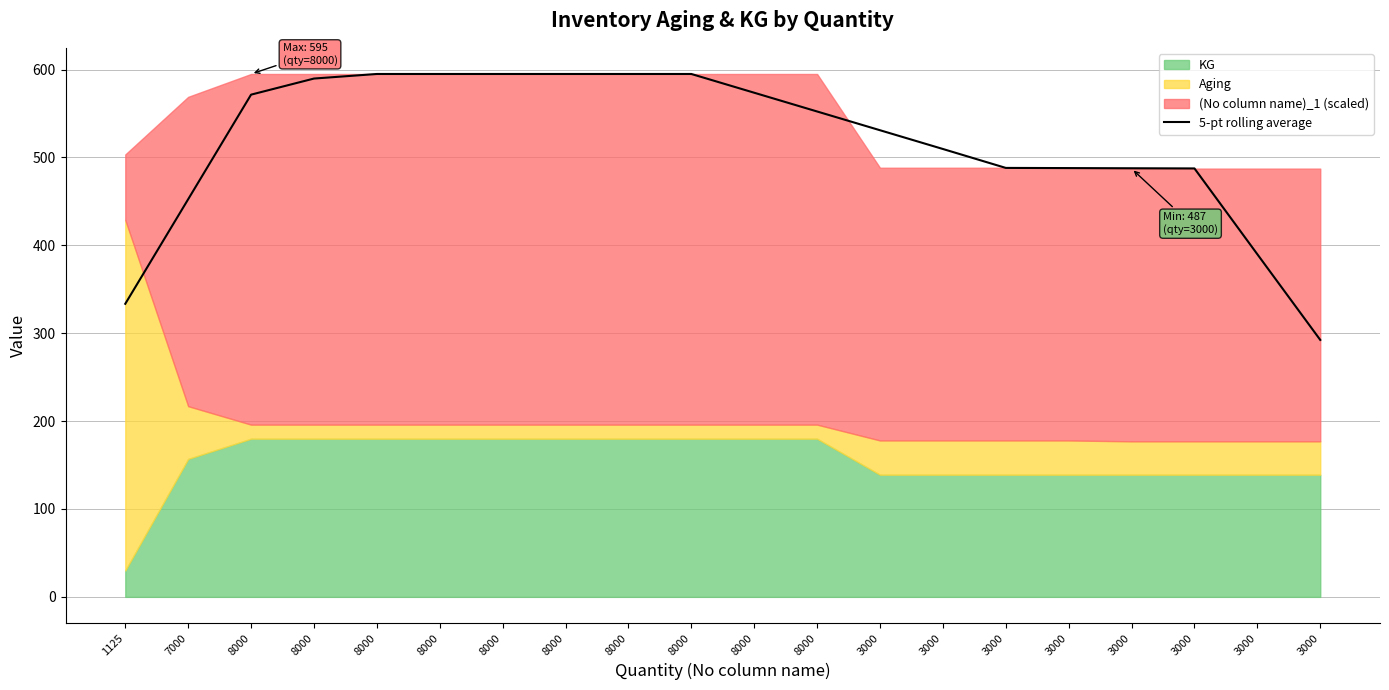

Does the chart have visible grid lines?

Yes